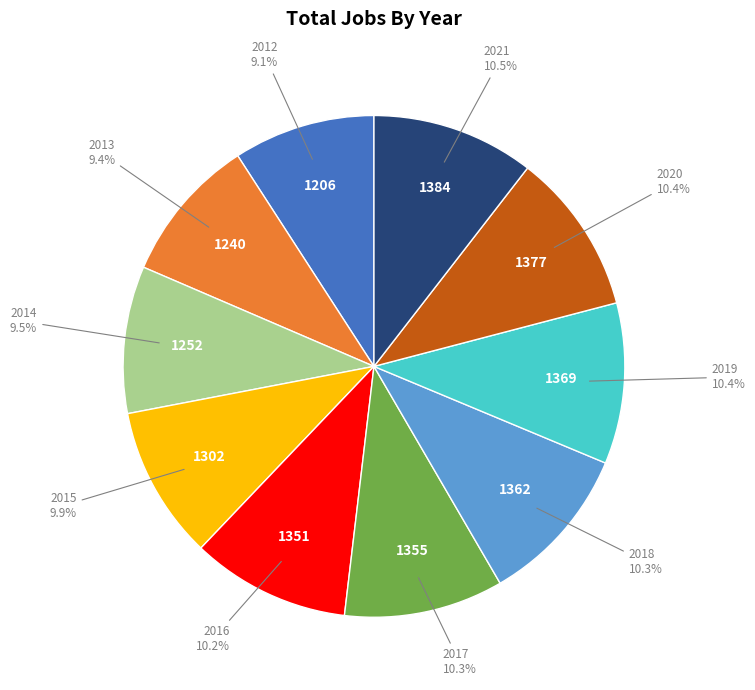

How many slices are in this pie chart?

10